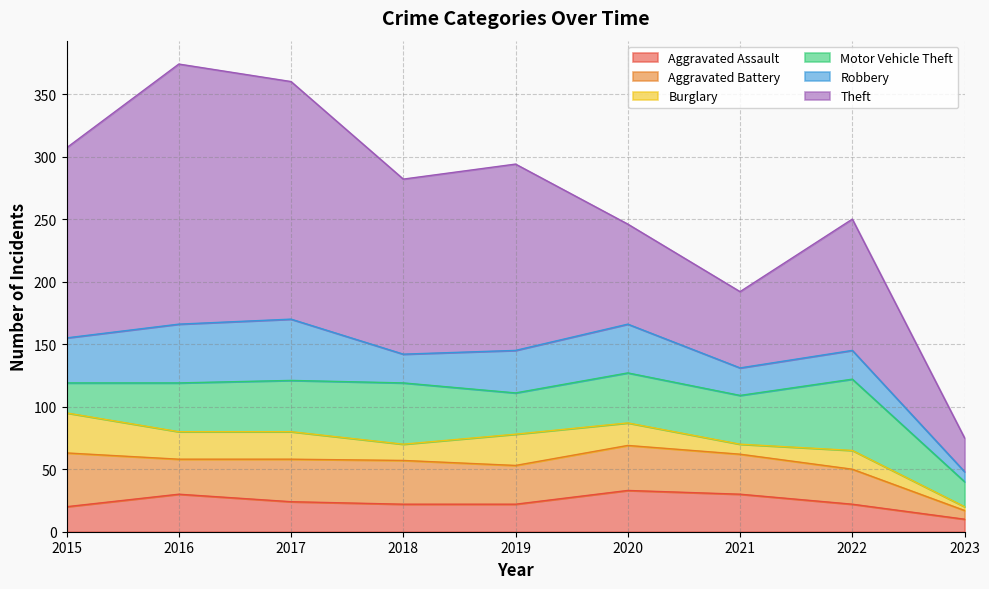

Reading right to left, what are all the values shown in this chart?

Aggravated Assault: 10	22	30	33	22	22	24	30	20
Aggravated Battery: 7	28	32	36	31	35	34	28	43
Burglary: 3	15	8	18	25	13	22	22	32
Motor Vehicle Theft: 20	57	39	40	33	49	41	39	24
Robbery: 8	23	22	39	34	23	49	47	36
Theft: 27	105	61	80	149	140	190	208	152